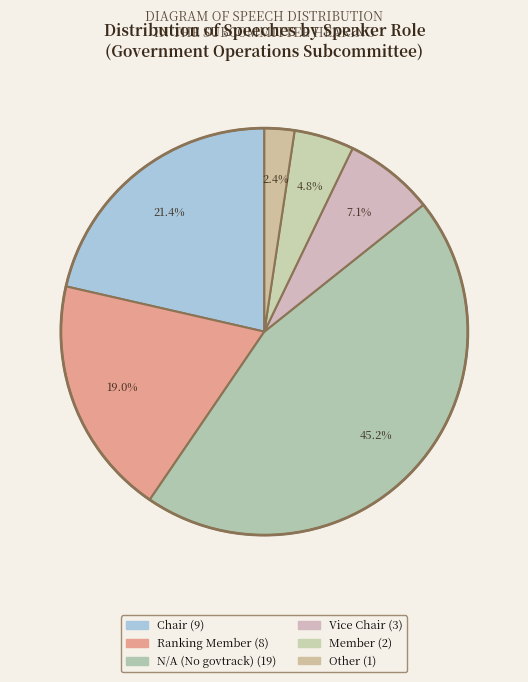

Count the number of slices in the pie.

6